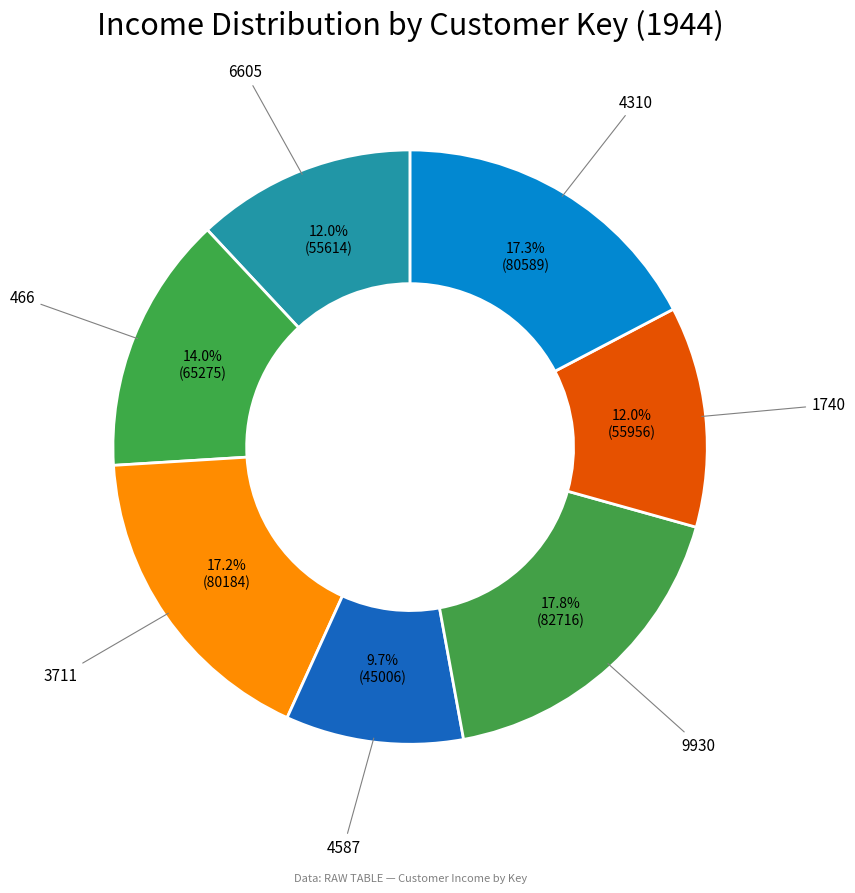

Do 466 and 1740 together represent more than half of the pie?

No